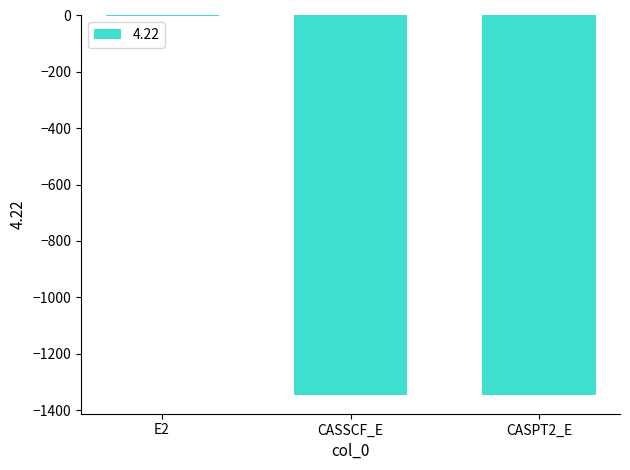

Where is the data nearest to the value -673?

CASSCF_E